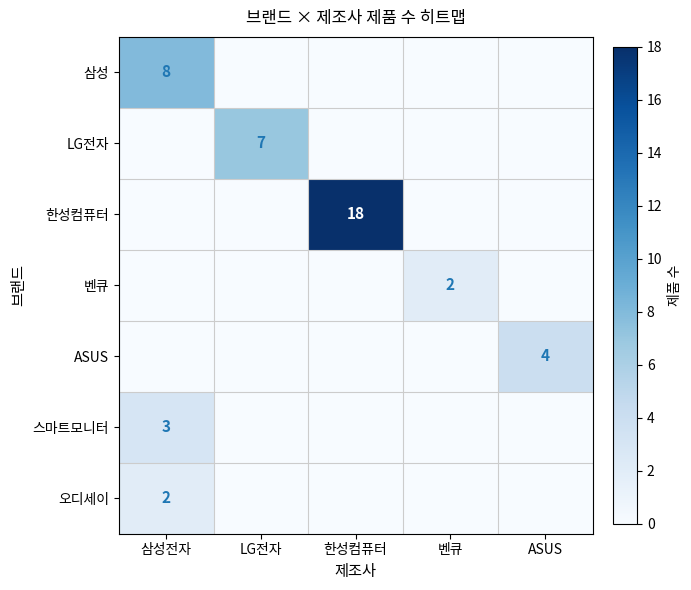

True or false: 오디세이 has a value of 2 at 삼성전자.

True